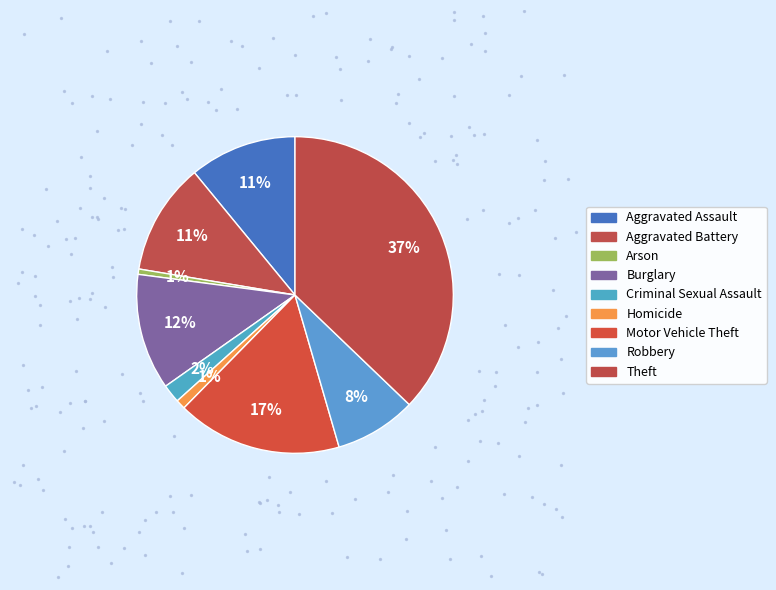

Is the sum of Aggravated Battery and Arson greater than half?

No